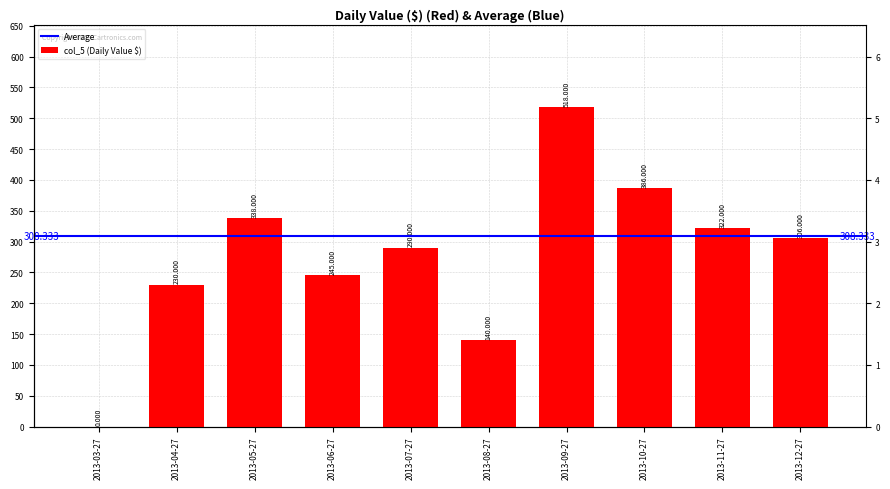

List the labels in order of value, largest first.

2013-09-27, 2013-10-27, 2013-05-27, 2013-11-27, 2013-12-27, 2013-07-27, 2013-06-27, 2013-04-27, 2013-08-27, 2013-03-27